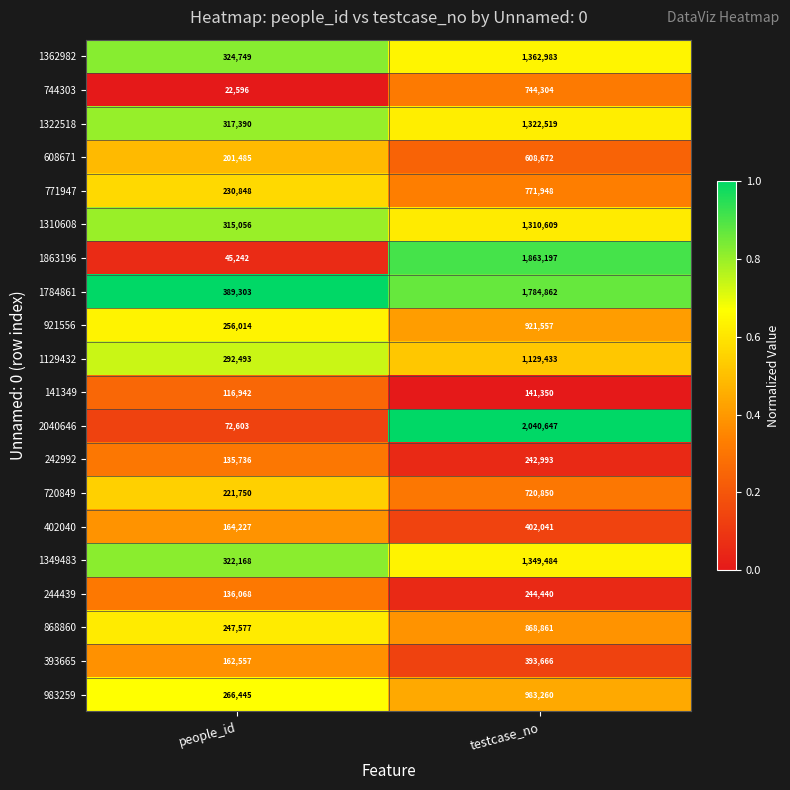

The value of 1322518 at people_id is 174792. True or false?

False